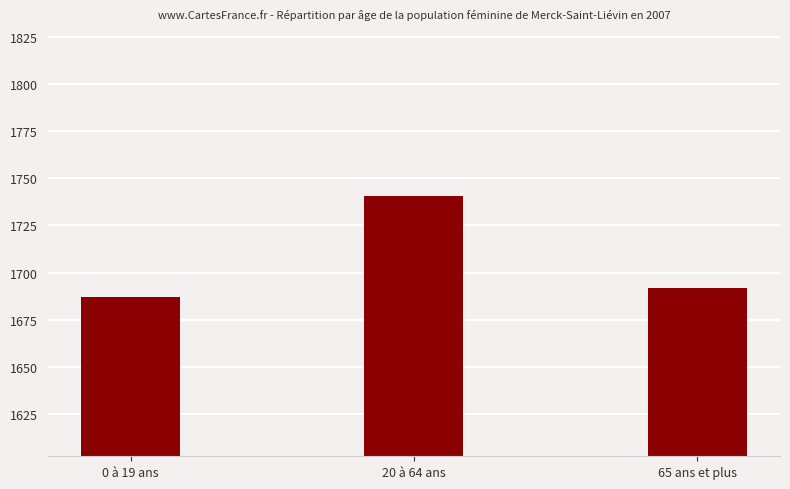

Reading left to right, list all the values displayed in this chart.

0 à 19 ans=1687.0	20 à 64 ans=1740.4	65 ans et plus=1692.1